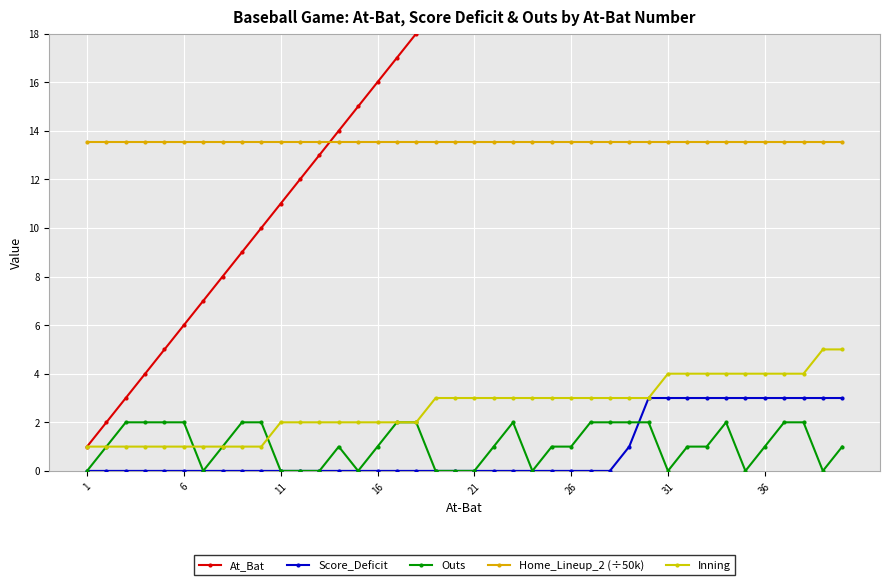

Reading left to right, what are all the values shown in this chart?

At_Bat: 1.0	2.0	3.0	4.0	5.0	6.0	7.0	8.0	9.0	10.0	11.0	12.0	13.0	14.0	15.0	16.0	17.0	18.0	19.0	20.0	21.0	22.0	23.0	24.0	25.0	26.0	27.0	28.0	29.0	30.0	31.0	32.0	33.0	34.0	35.0	36.0	37.0	38.0	39.0	40.0
Score_Deficit: 0.0	0.0	0.0	0.0	0.0	0.0	0.0	0.0	0.0	0.0	0.0	0.0	0.0	0.0	0.0	0.0	0.0	0.0	0.0	0.0	0.0	0.0	0.0	0.0	0.0	0.0	0.0	0.0	1.0	3.0	3.0	3.0	3.0	3.0	3.0	3.0	3.0	3.0	3.0	3.0
Outs: 0.0	1.0	2.0	2.0	2.0	2.0	0.0	1.0	2.0	2.0	0.0	0.0	0.0	1.0	0.0	1.0	2.0	2.0	0.0	0.0	0.0	1.0	2.0	0.0	1.0	1.0	2.0	2.0	2.0	2.0	0.0	1.0	1.0	2.0	0.0	1.0	2.0	2.0	0.0	1.0
Home_Lineup_2 (÷50k): 13.5	13.5	13.5	13.5	13.5	13.5	13.5	13.5	13.5	13.5	13.5	13.5	13.5	13.5	13.5	13.5	13.5	13.5	13.5	13.5	13.5	13.5	13.5	13.5	13.5	13.5	13.5	13.5	13.5	13.5	13.5	13.5	13.5	13.5	13.5	13.5	13.5	13.5	13.5	13.5
Inning: 1.0	1.0	1.0	1.0	1.0	1.0	1.0	1.0	1.0	1.0	2.0	2.0	2.0	2.0	2.0	2.0	2.0	2.0	3.0	3.0	3.0	3.0	3.0	3.0	3.0	3.0	3.0	3.0	3.0	3.0	4.0	4.0	4.0	4.0	4.0	4.0	4.0	4.0	5.0	5.0